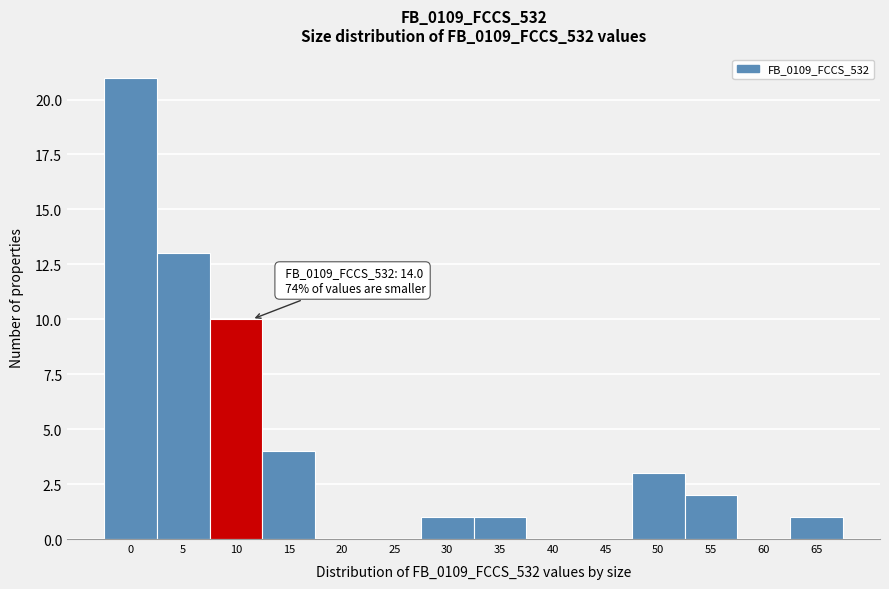

Reading right to left, extract all data points from this chart.

65=1	60=0	55=2	50=3	45=0	40=0	35=1	30=1	25=0	20=0	15=4	10=10	5=13	0=21